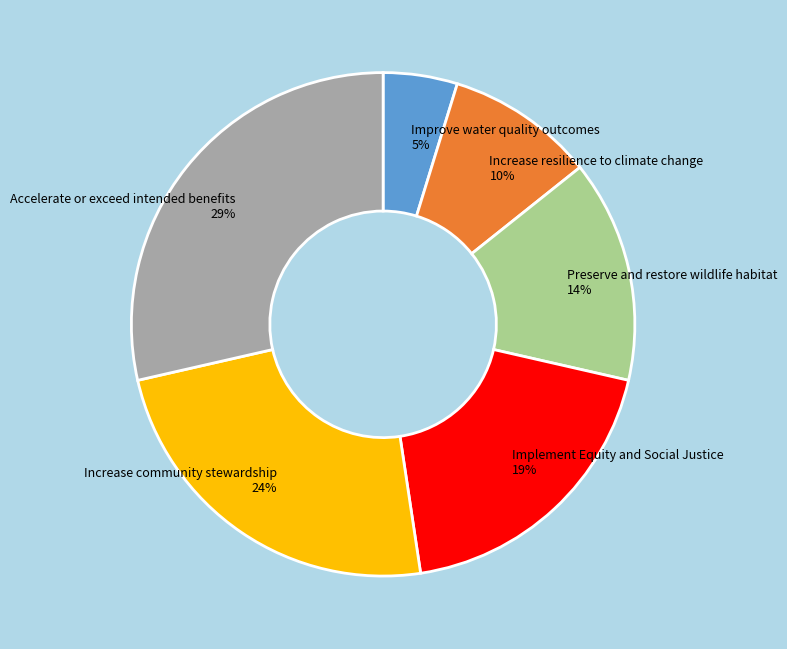

Is there any slice that represents more than half of the pie?

No